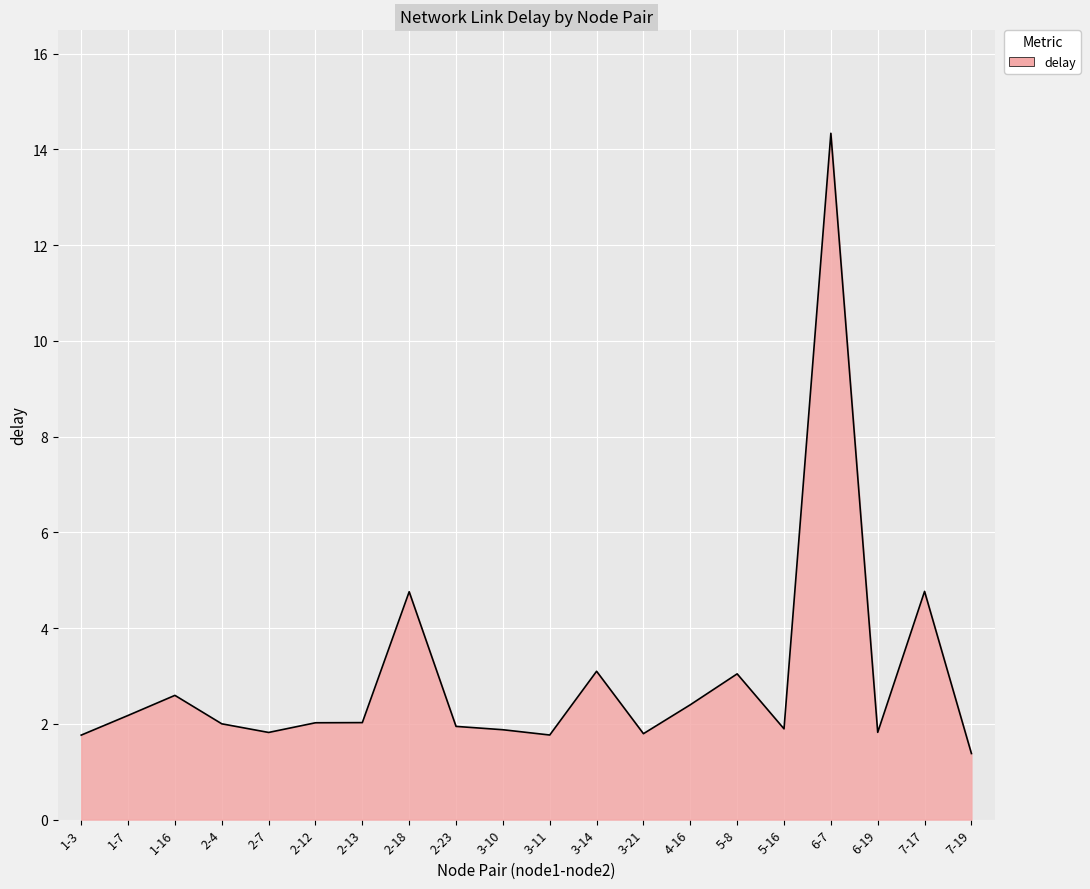

What is the average value?

3.0